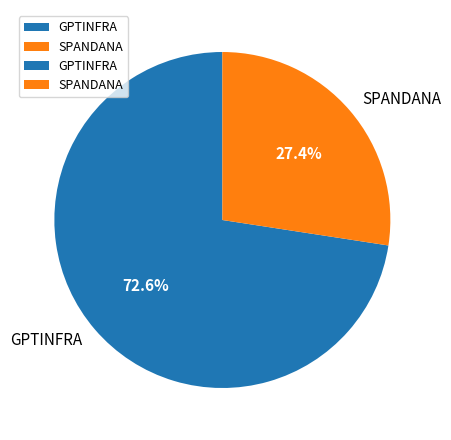

Count the number of slices in the pie.

2